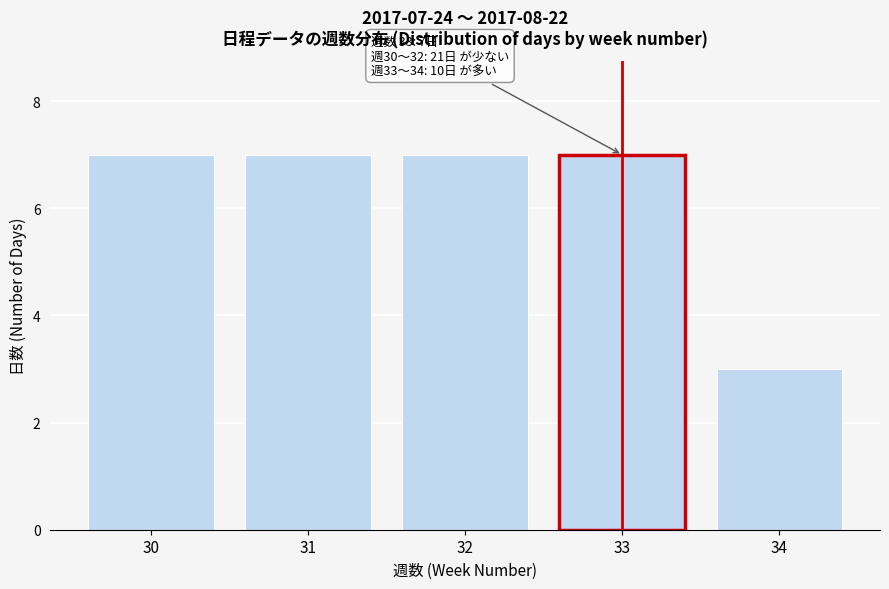

Reading left to right, list all the values displayed in this chart.

30=7	31=7	32=7	33=7	34=3